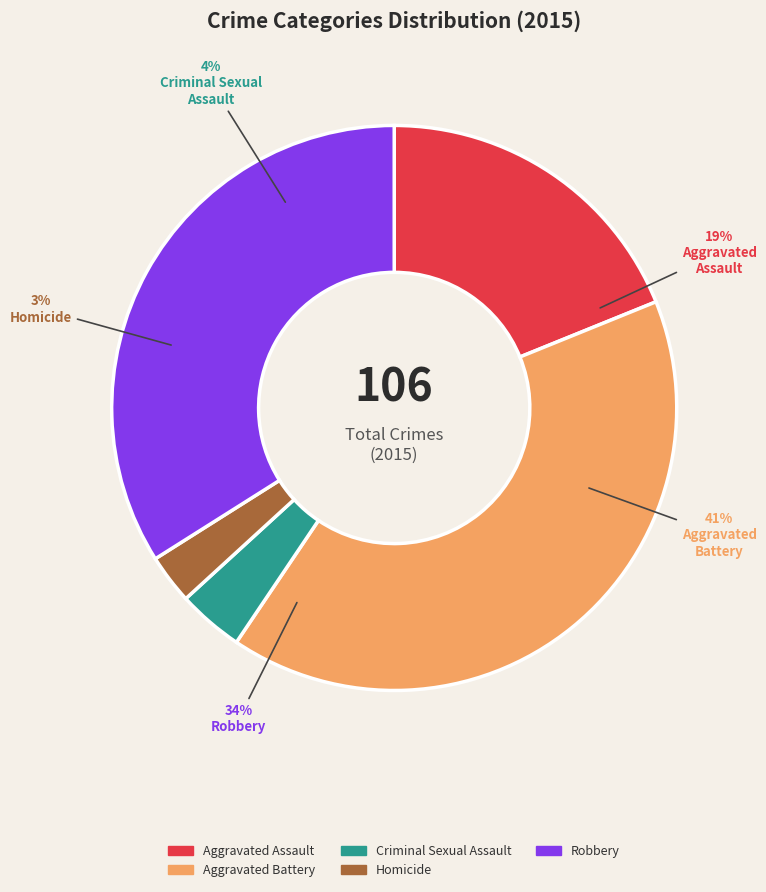

Is the sum of Homicide and Aggravated Assault greater than half?

No